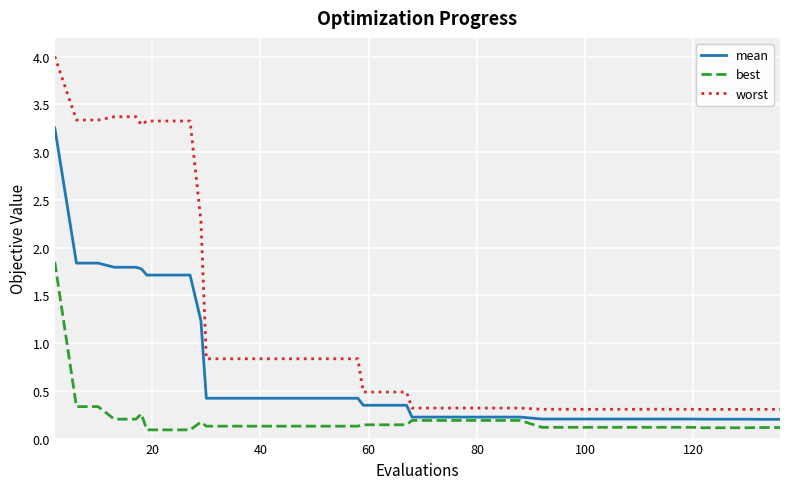

Rank the series by their average value, from lowest to highest.

best, mean, worst